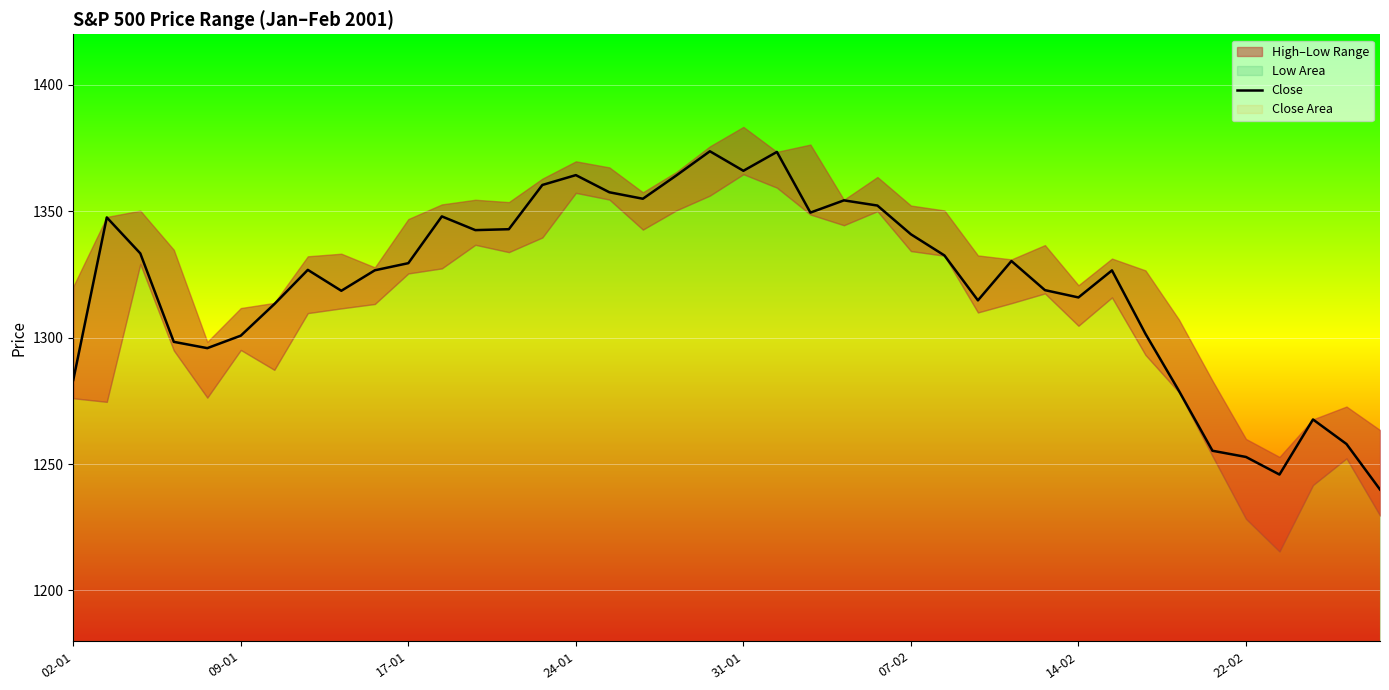

True or false: there are more than 0 points higher than both neighbors.

True